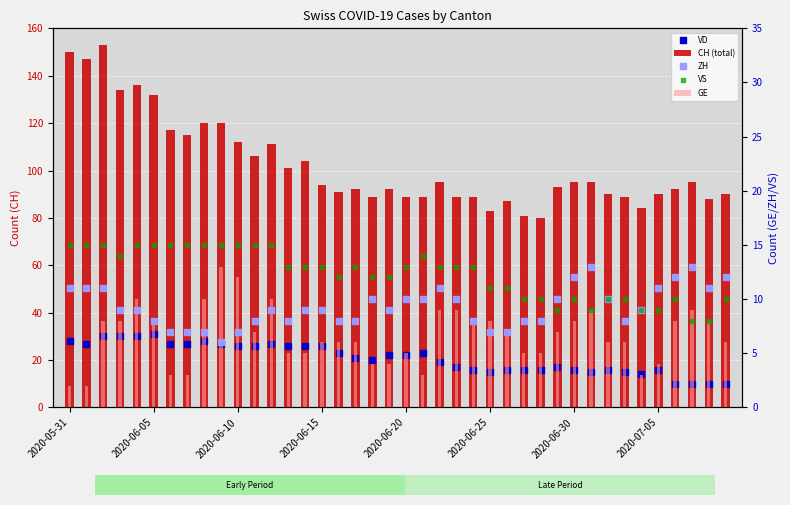

What is the approximate value of GE at 2020-06-25?

8